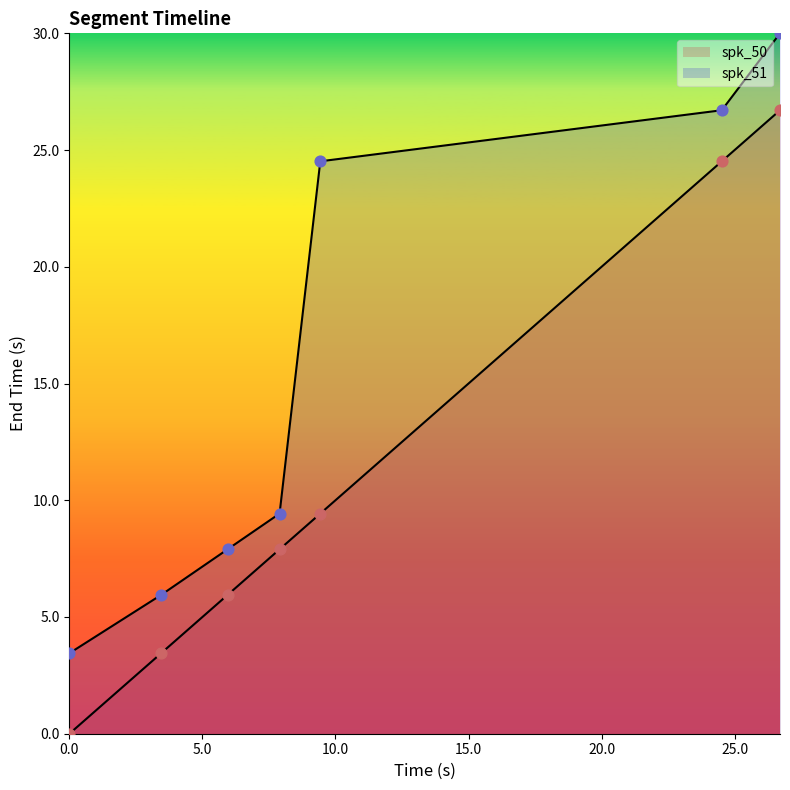

Which series has the largest total across all categories?

spk_51